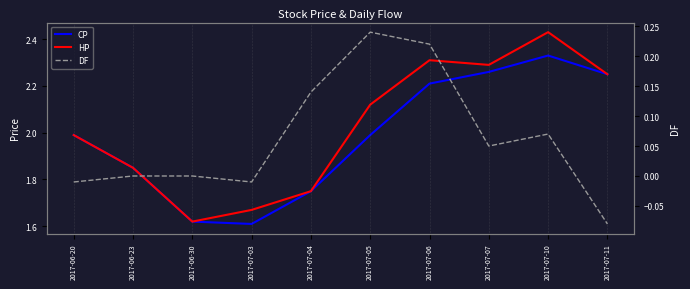

What is the sum of all HP values?

20.3